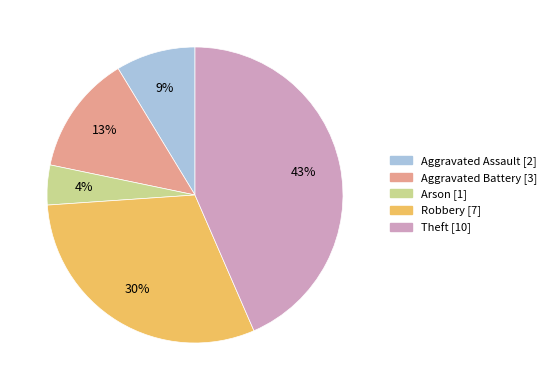

Is the sum of Aggravated Assault and Robbery greater than half?

No